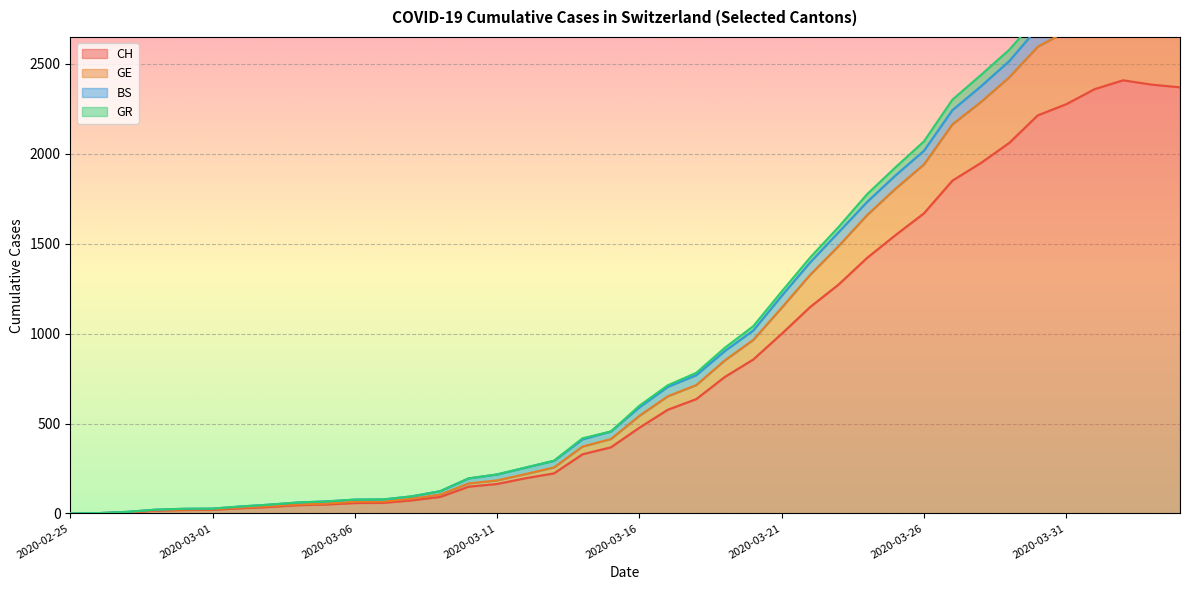

Where does the GR series first go above 599?

2020-03-17